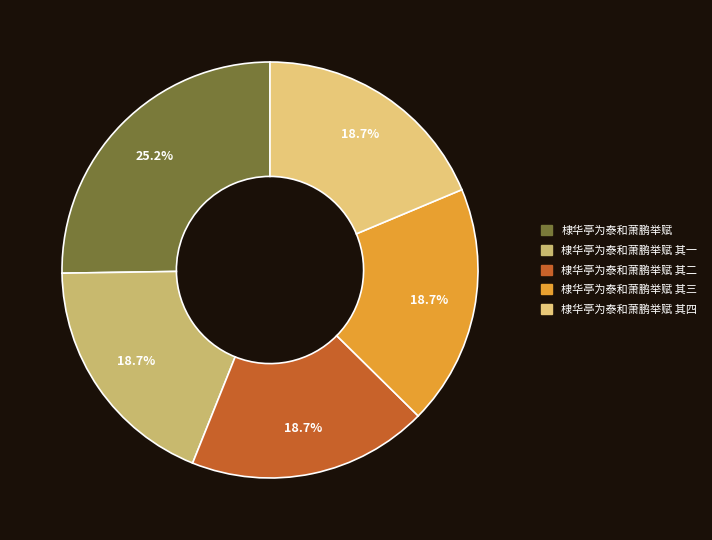

Count the number of slices in the pie.

5